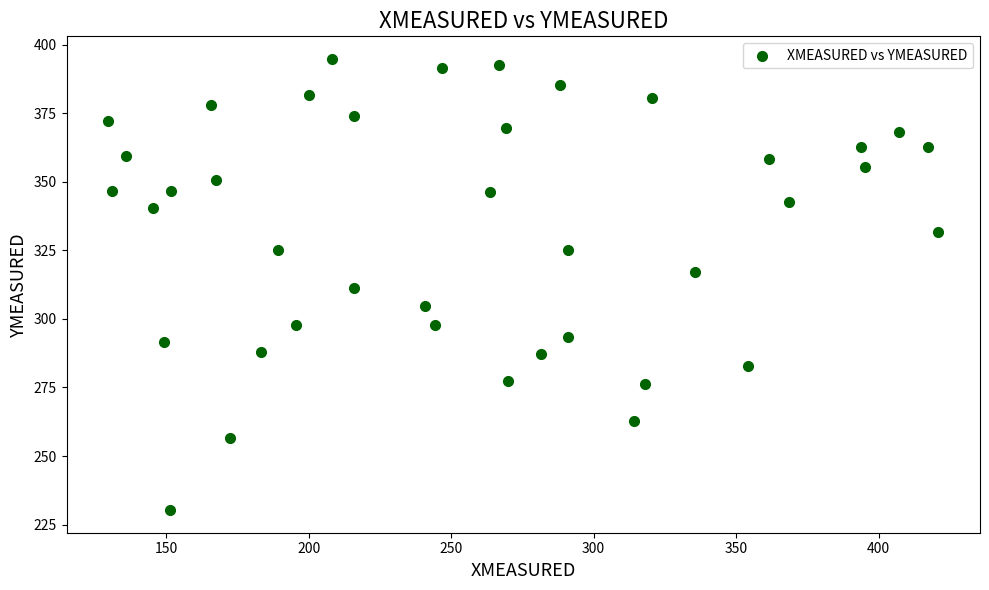

What is the range of X values (max minus min)?

291.4